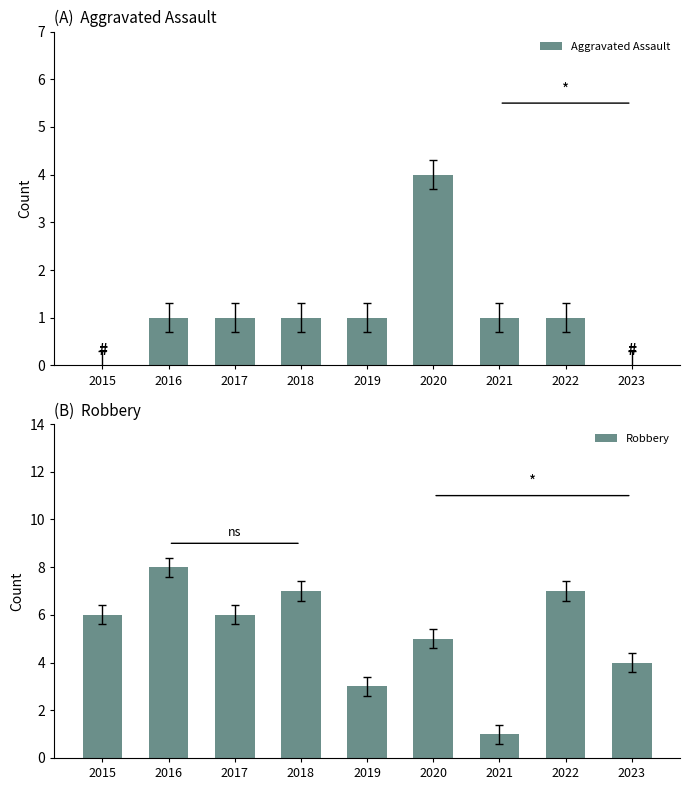

What is the lowest value of the Robbery series?

1